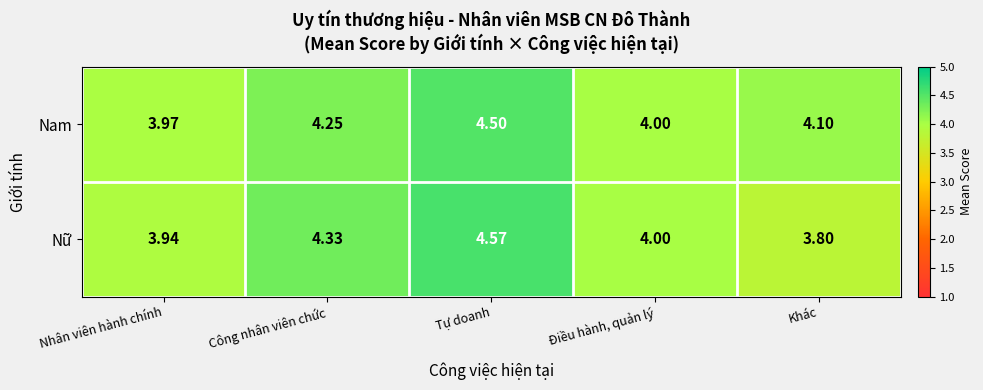

At Công nhân viên chức, list the series in order from largest to smallest.

Nữ, Nam